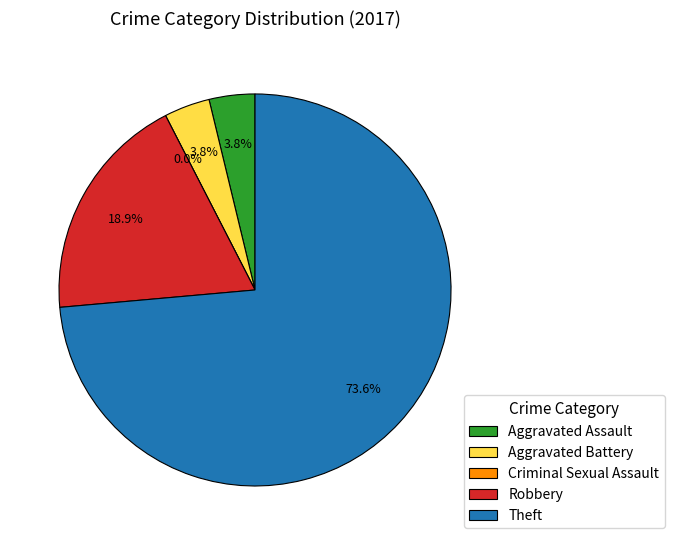

What is the change in value from Aggravated Assault to Theft?

+37